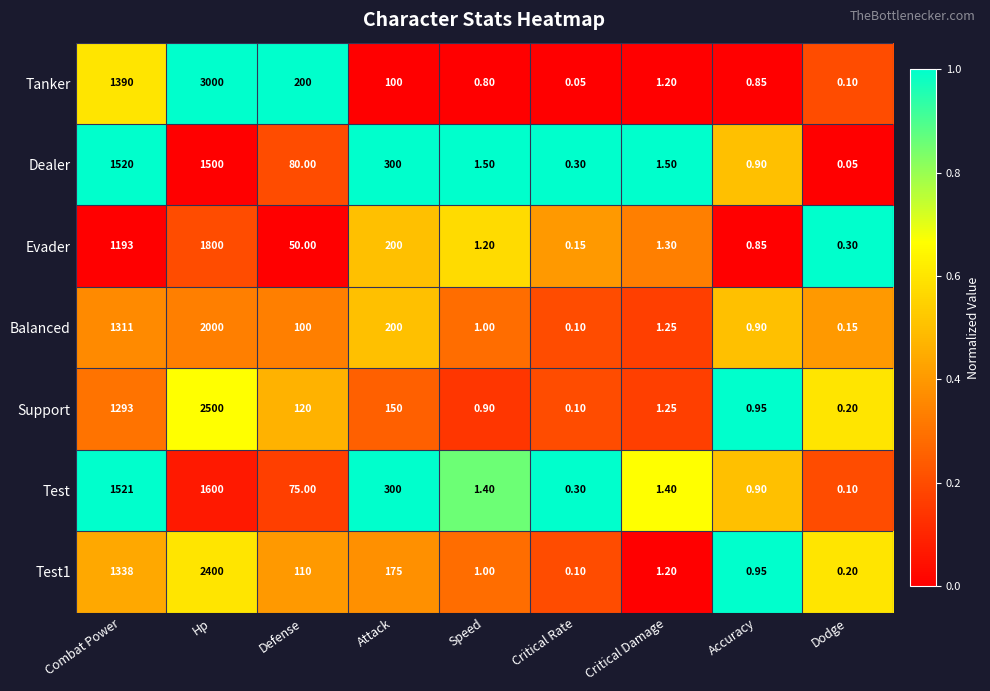

At which category is the sum across all series the highest?

Hp